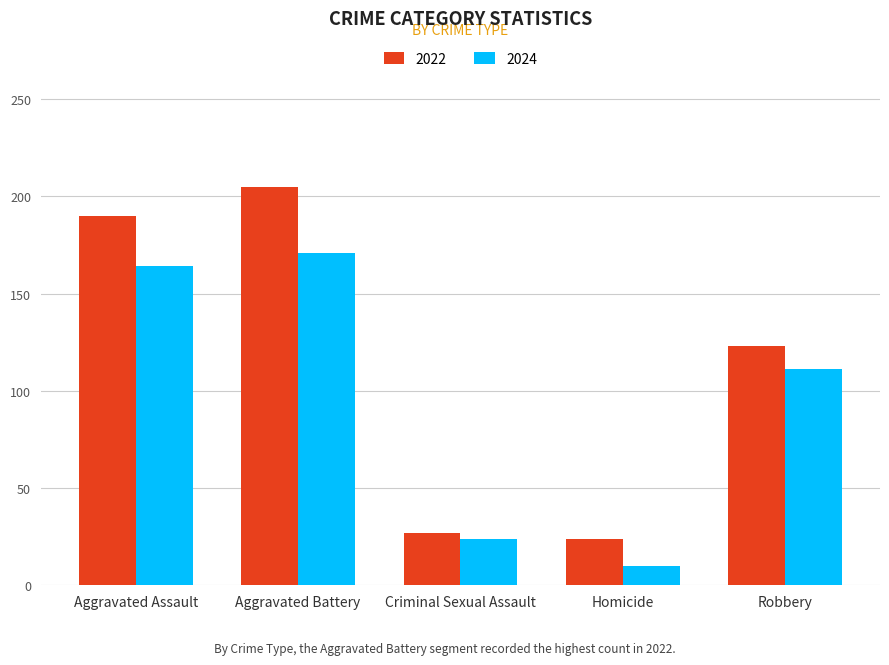

What position from the right is Homicide?

2